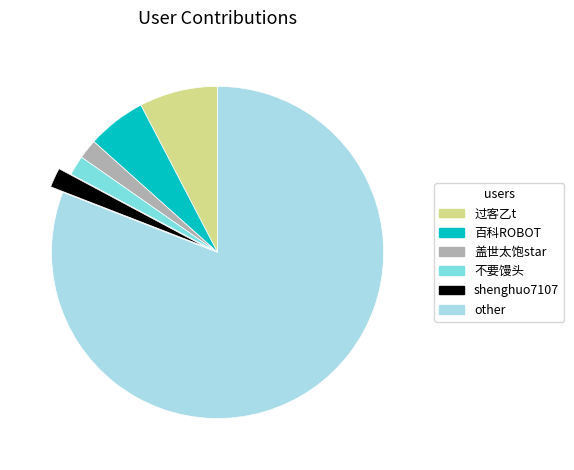

Approximately how many times larger is the value at shenghuo7107 compared to 盖世太饱star?

1.0